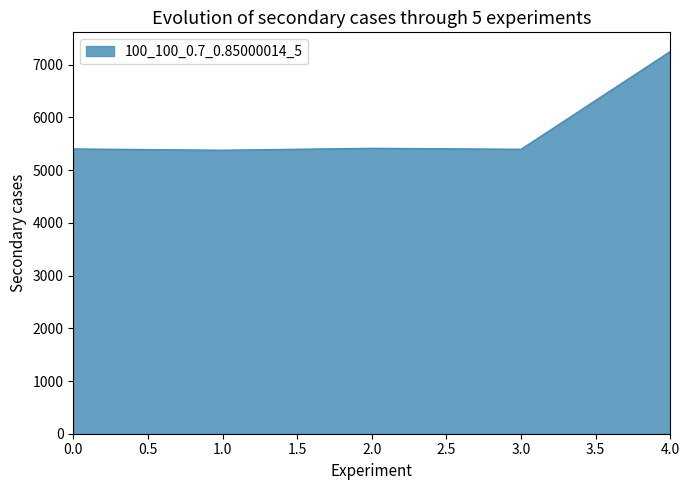

At which category does the chart reach its peak across all series?

4.0